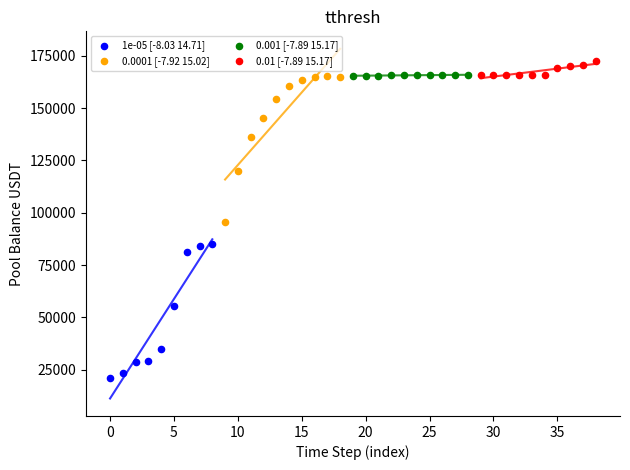

Which series contains the lowest Y value?

1e-05 [-8.03 14.71]